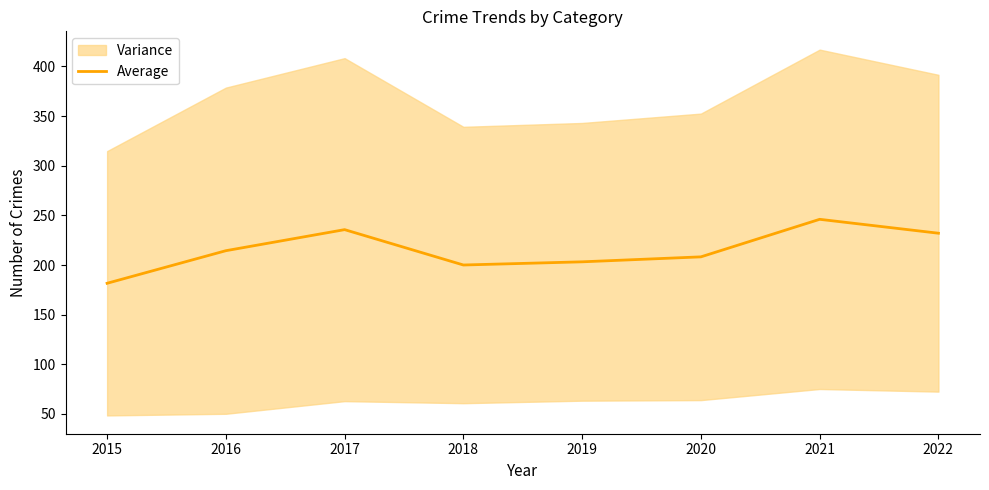

True or false: the data shows 123.5 at 2020.

False